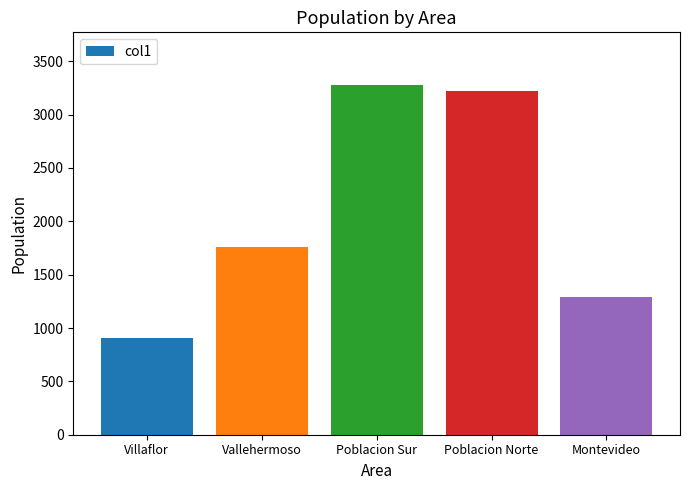

What is the average value?

2093